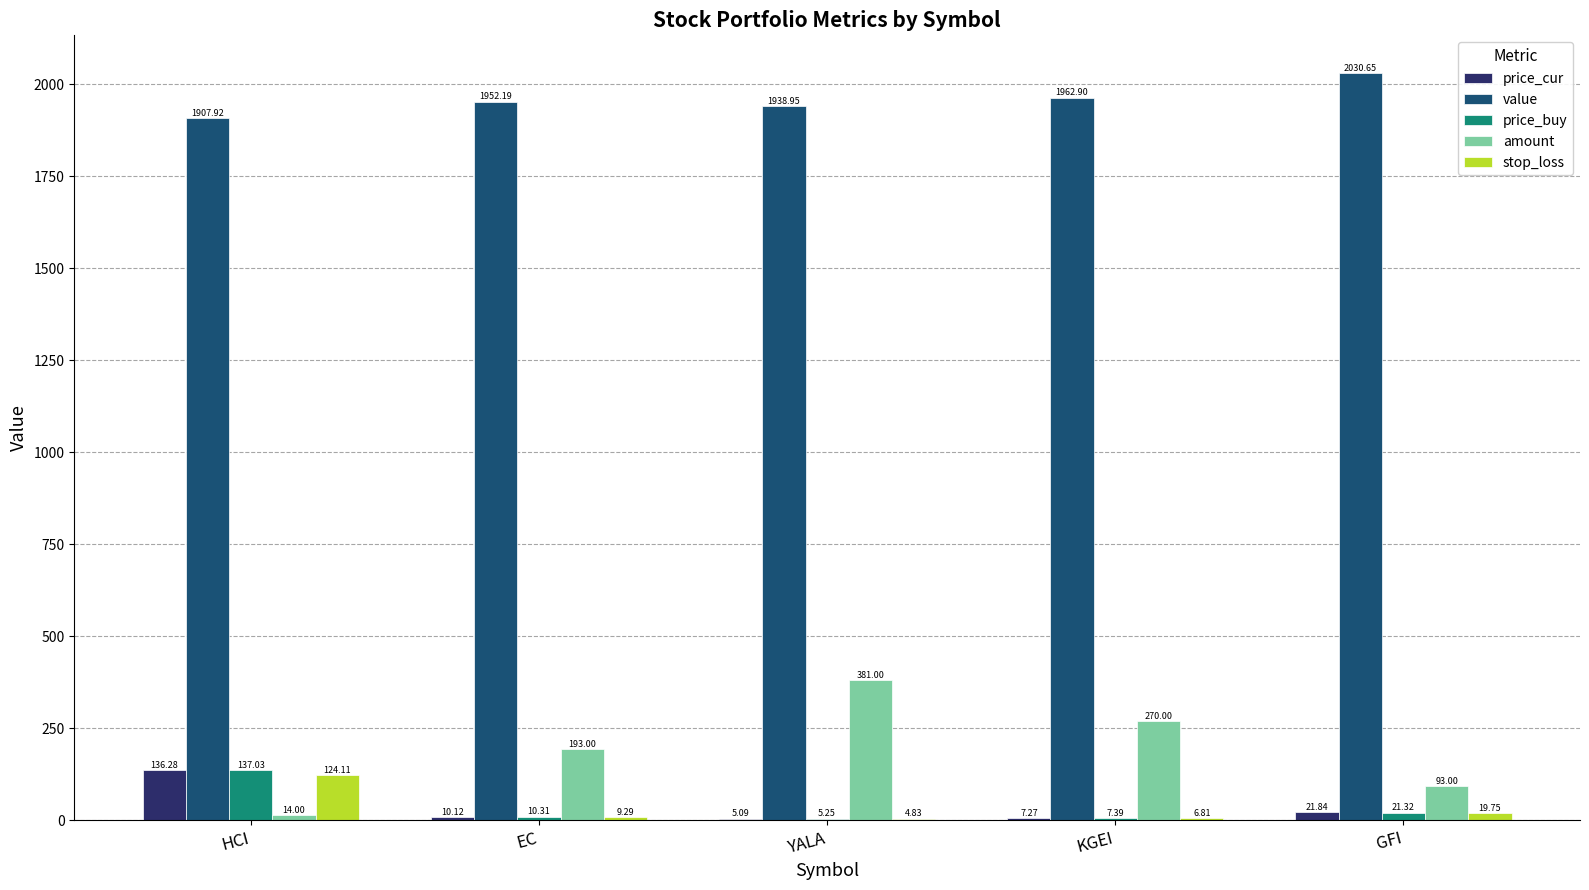

What are all the series names shown in the legend?

price_cur, value, price_buy, amount, stop_loss